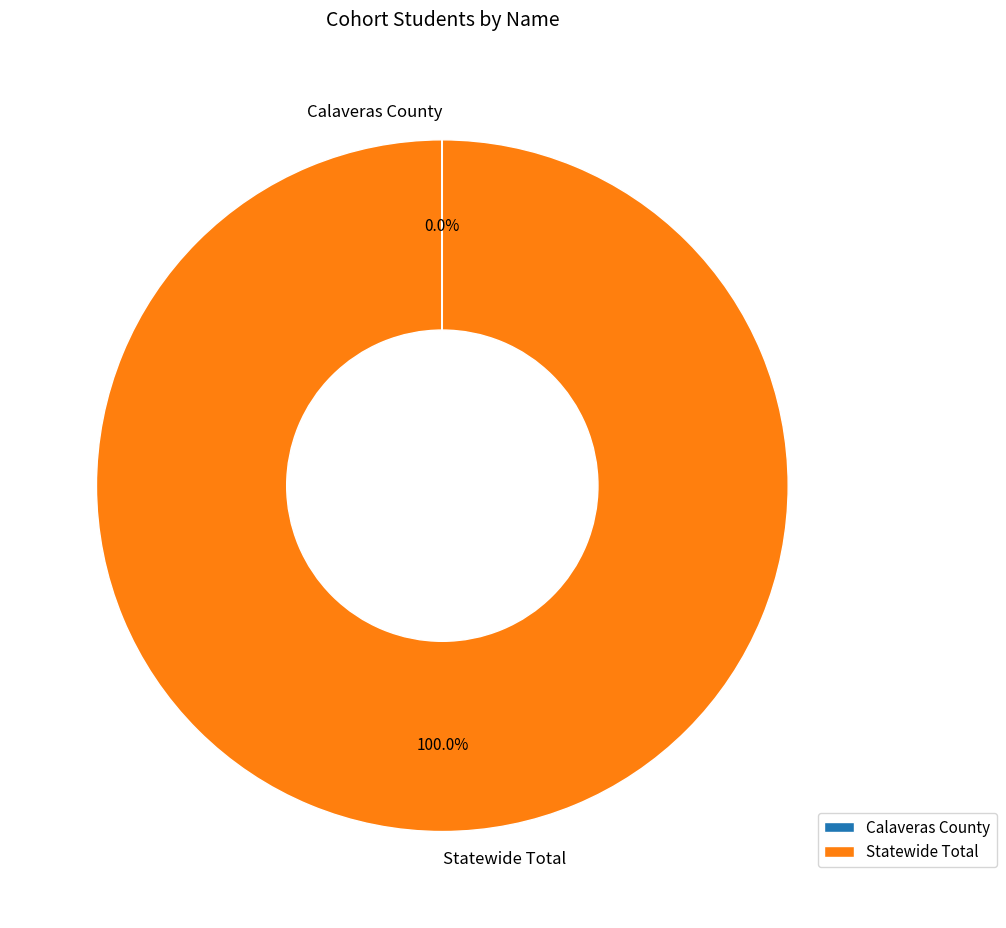

What is the majority slice?

Statewide Total